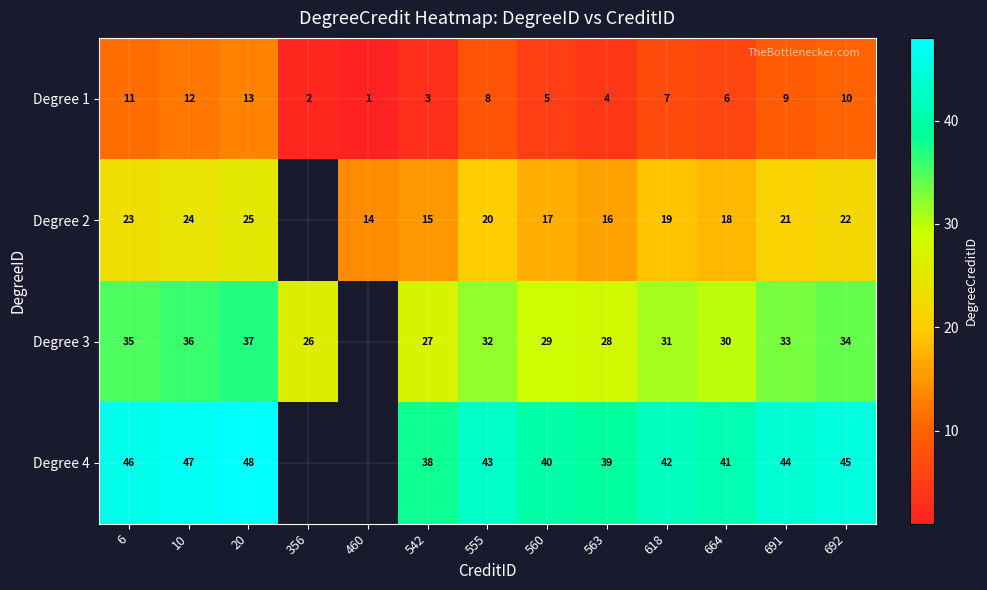

At 560, list the series in order from largest to smallest.

Degree 4, Degree 3, Degree 2, Degree 1